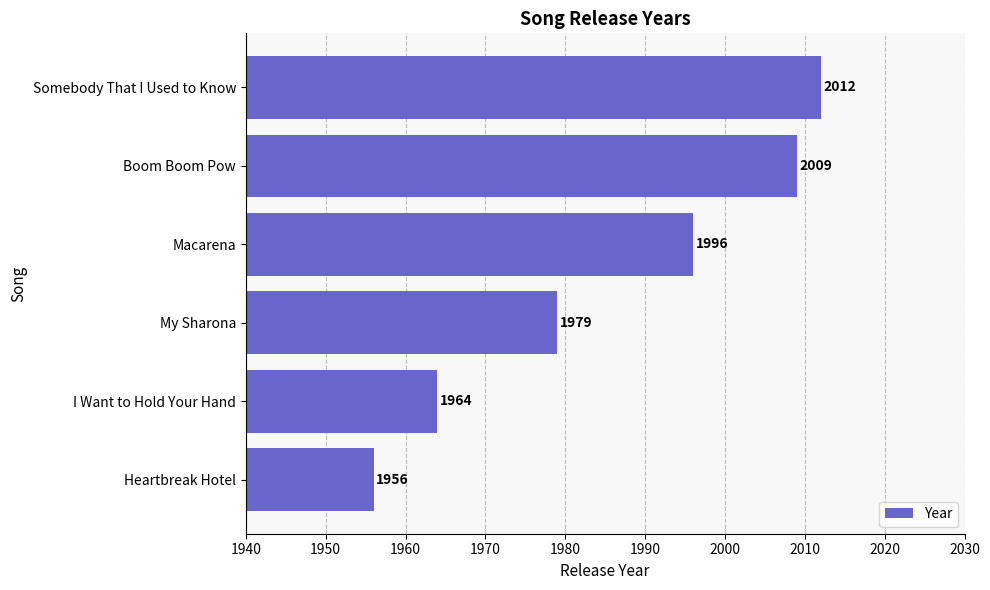

What is the difference between the second highest and second lowest values?

45